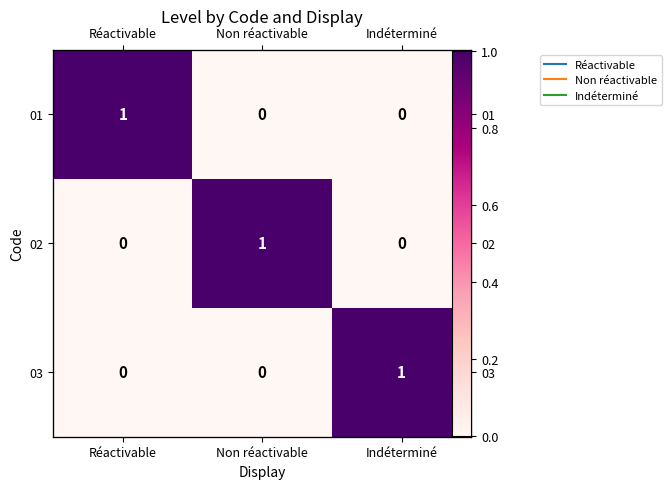

The 03 series shows 0 at Réactivable. True or false?

False